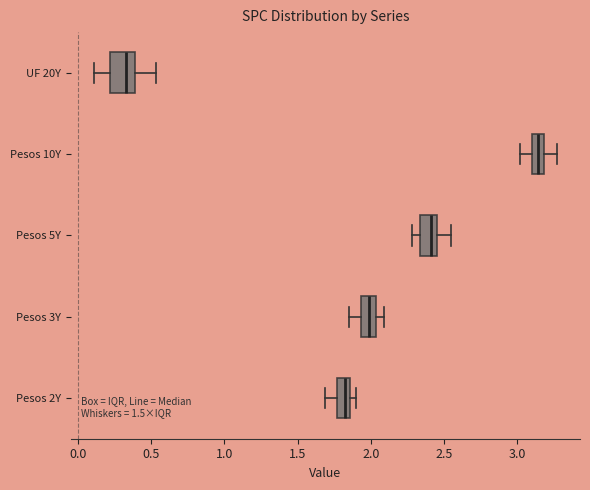

Reading bottom to top, read every box against the x-axis: the position of its median line, the range the box covers, and the ends of its whiskers. The values are not printed on the chart, so give them approximately, as read against the axis.

Pesos 2Y: median 1.85 (inside the box), box 1.75 to 1.85, whiskers 1.70 to 1.90
Pesos 3Y: median 2.00, box 1.95 to 2.05, whiskers 1.85 to 2.10
Pesos 5Y: median 2.40, box 2.35 to 2.45, whiskers 2.30 to 2.55
Pesos 10Y: median 3.15, box 3.10 to 3.20, whiskers 3.00 to 3.25
UF 20Y: median 0.35, box 0.20 to 0.40, whiskers 0.10 to 0.55